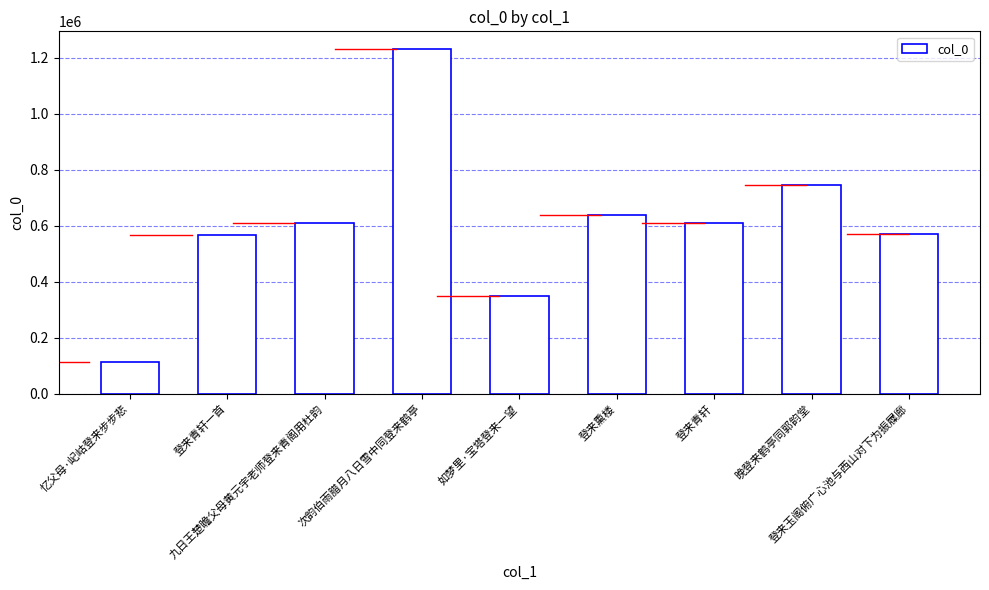

What is the approximate value at 九日王楚瞻父母黄元宇老师登来青阁用杜韵?

610369